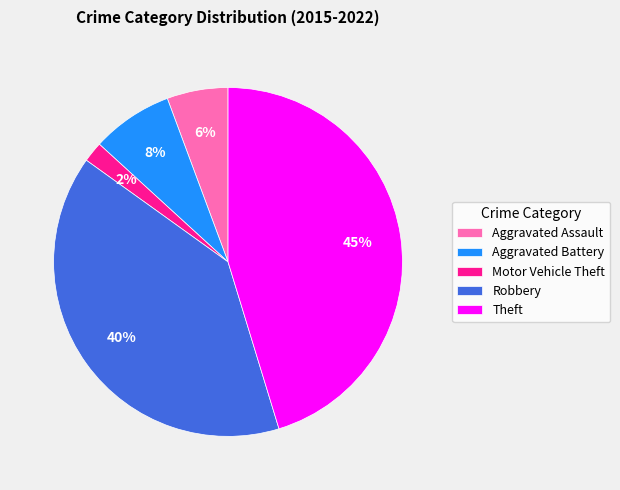

What percentage is the Motor Vehicle Theft slice, to the nearest percent?

2%